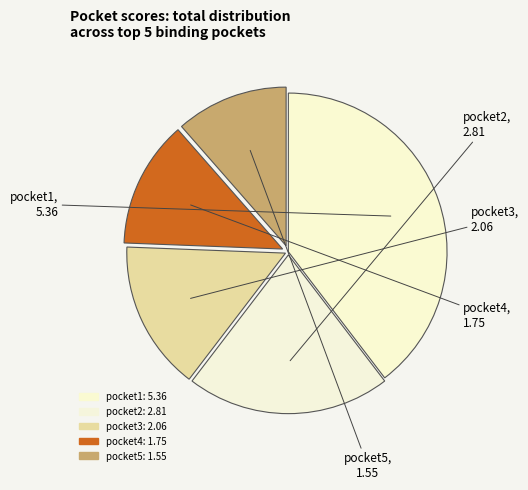

How many segments does this pie chart have?

5